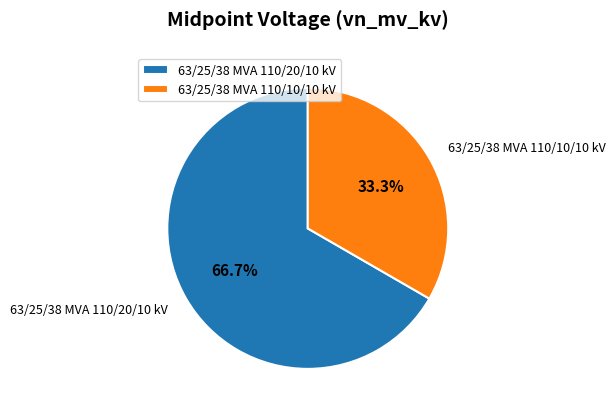

To the nearest percent, what portion does 63/25/38 MVA 110/20/10 kV represent?

67%